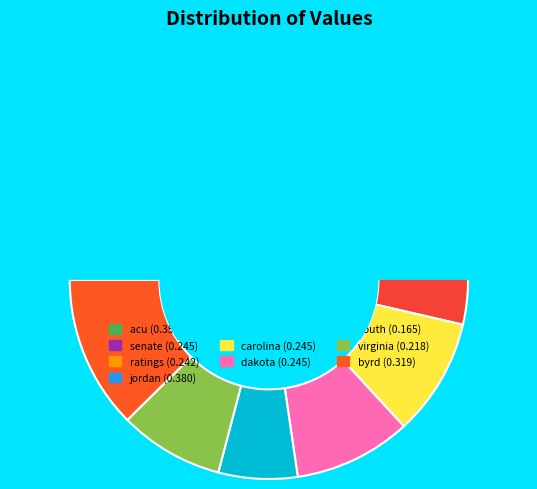

Is it true that byrd is 22% of the pie?

False